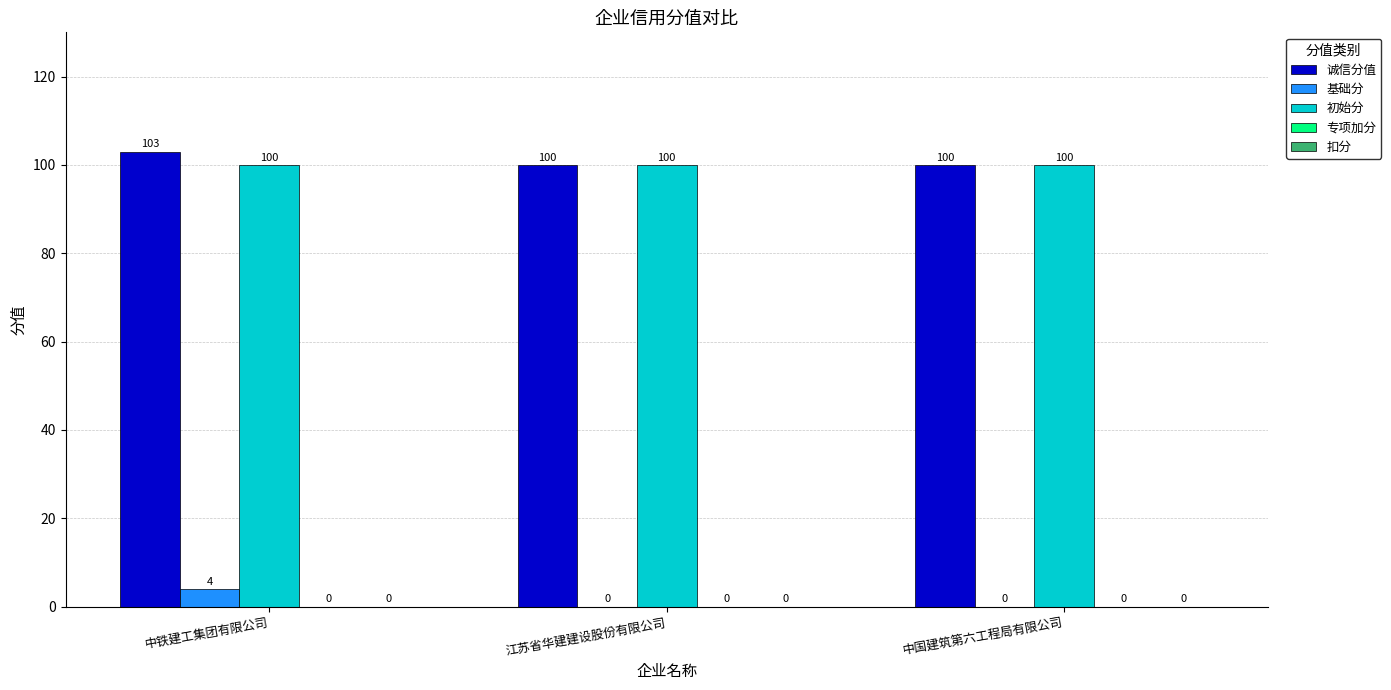

The 初始分 series shows 22 at 中国建筑第六工程局有限公司. True or false?

False